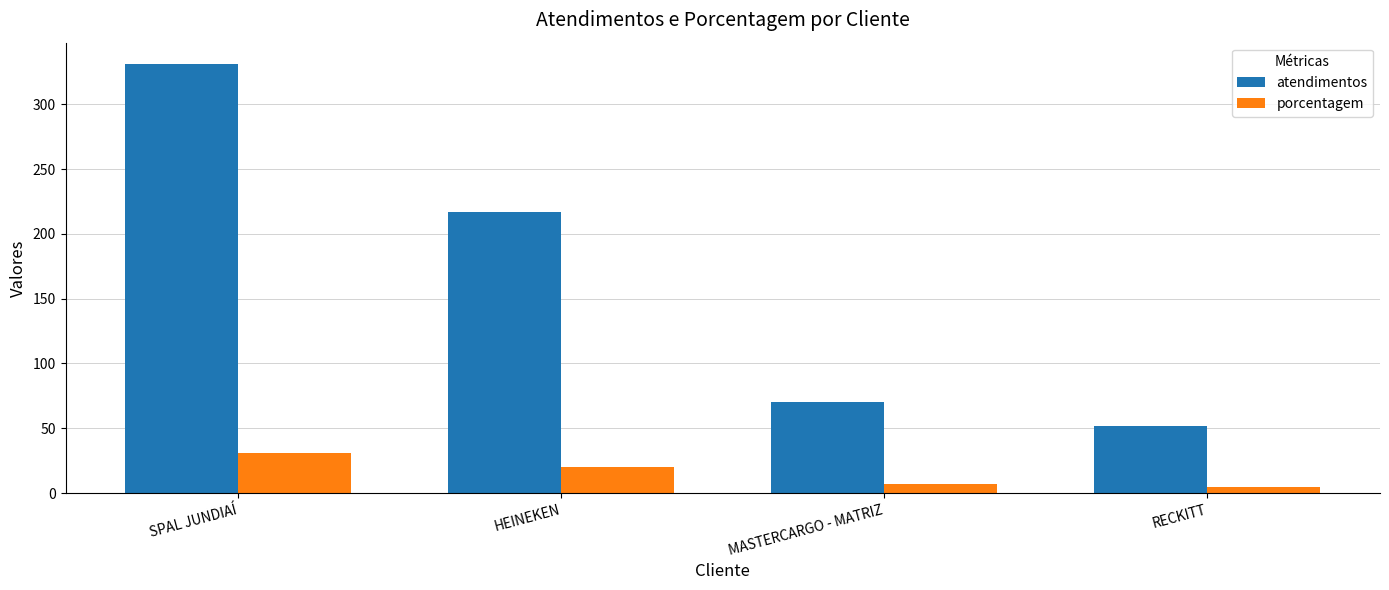

What value does the porcentagem series have at SPAL JUNDIAÍ?

31